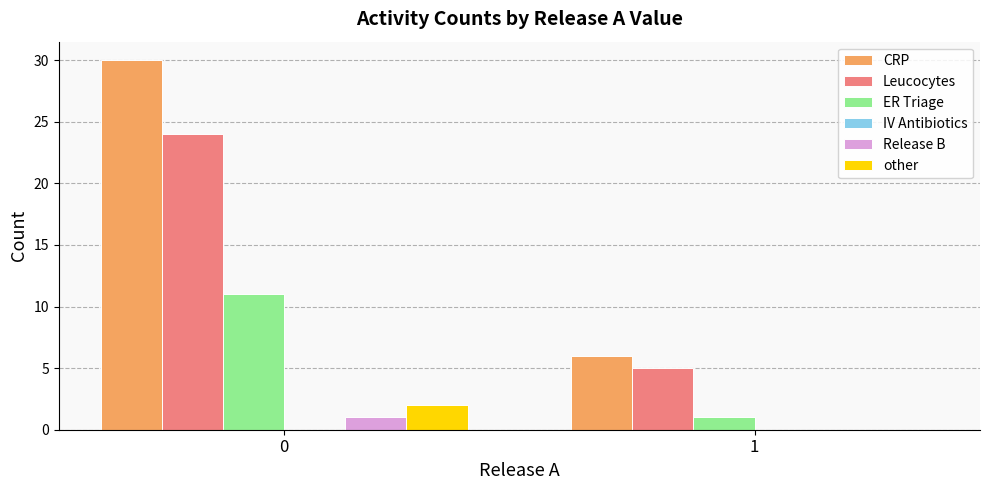

True or false: Leucocytes has a value of 7 at 1.

False